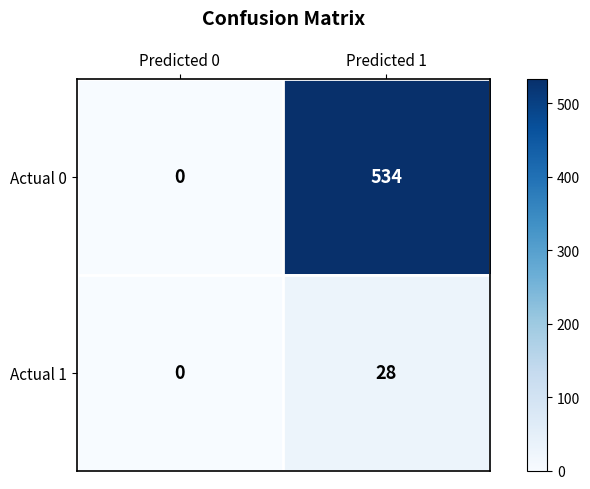

The Actual 1 series shows 16 at Predicted 1. True or false?

False